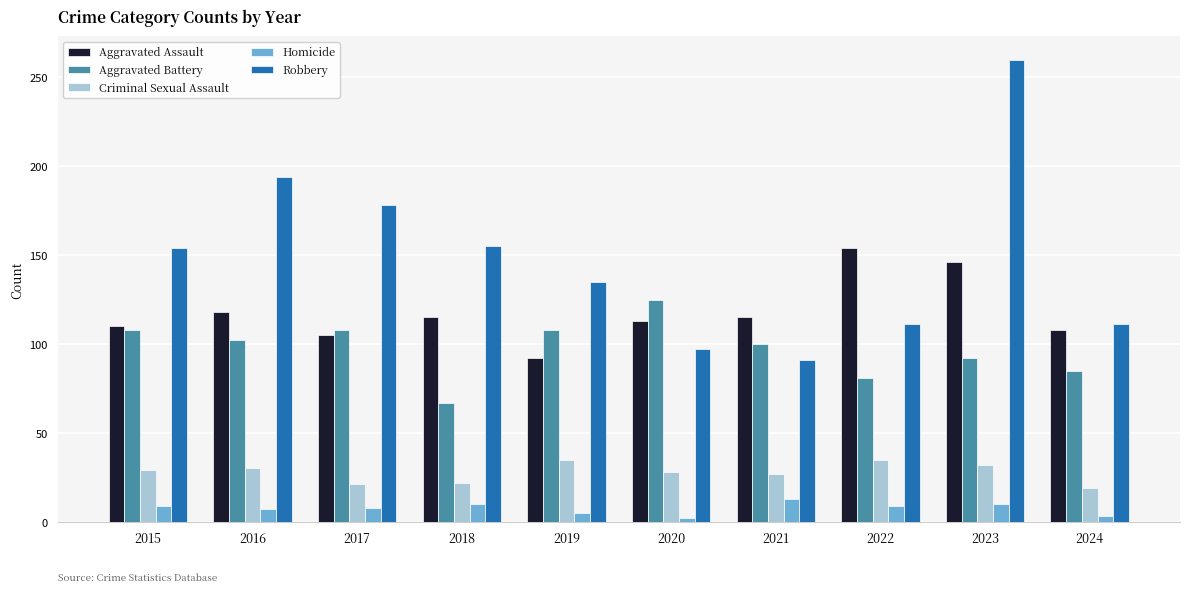

What is the sum of all Criminal Sexual Assault values?

278